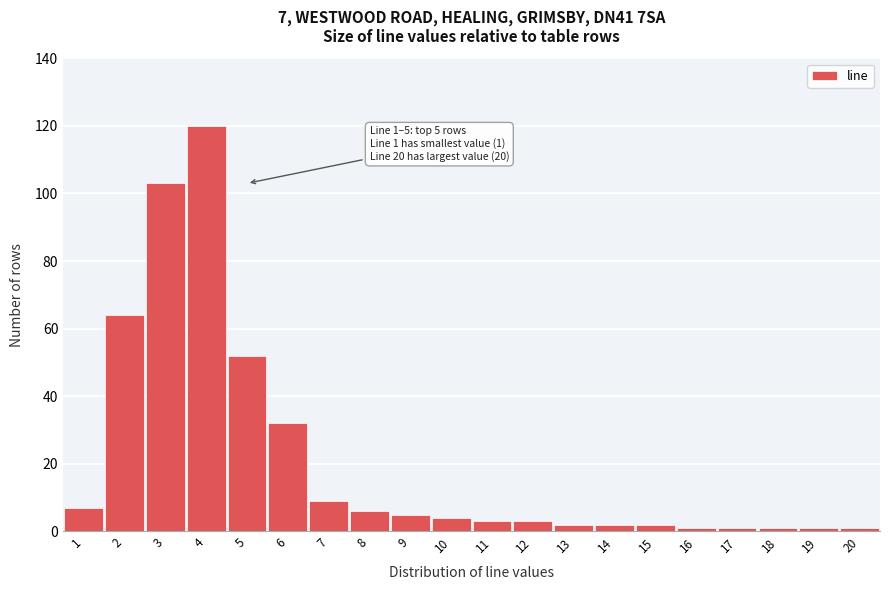

Reading left to right, list all the values displayed in this chart.

1=7	2=64	3=103	4=120	5=52	6=32	7=9	8=6	9=5	10=4	11=3	12=3	13=2	14=2	15=2	16=1	17=1	18=1	19=1	20=1